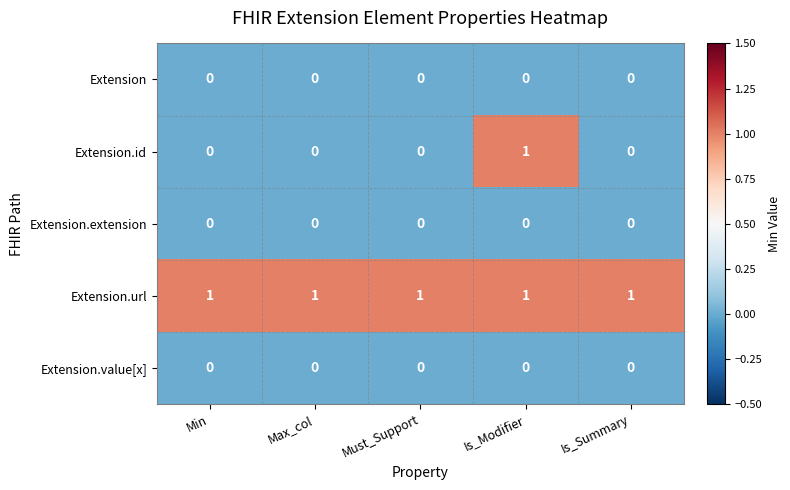

Reading left to right, extract all data points from this chart.

Extension: Min=0	Max_col=0	Must_Support=0	Is_Modifier=0	Is_Summary=0
Extension.id: Min=0	Max_col=0	Must_Support=0	Is_Modifier=1	Is_Summary=0
Extension.extension: Min=0	Max_col=0	Must_Support=0	Is_Modifier=0	Is_Summary=0
Extension.url: Min=1	Max_col=1	Must_Support=1	Is_Modifier=1	Is_Summary=1
Extension.value[x]: Min=0	Max_col=0	Must_Support=0	Is_Modifier=0	Is_Summary=0